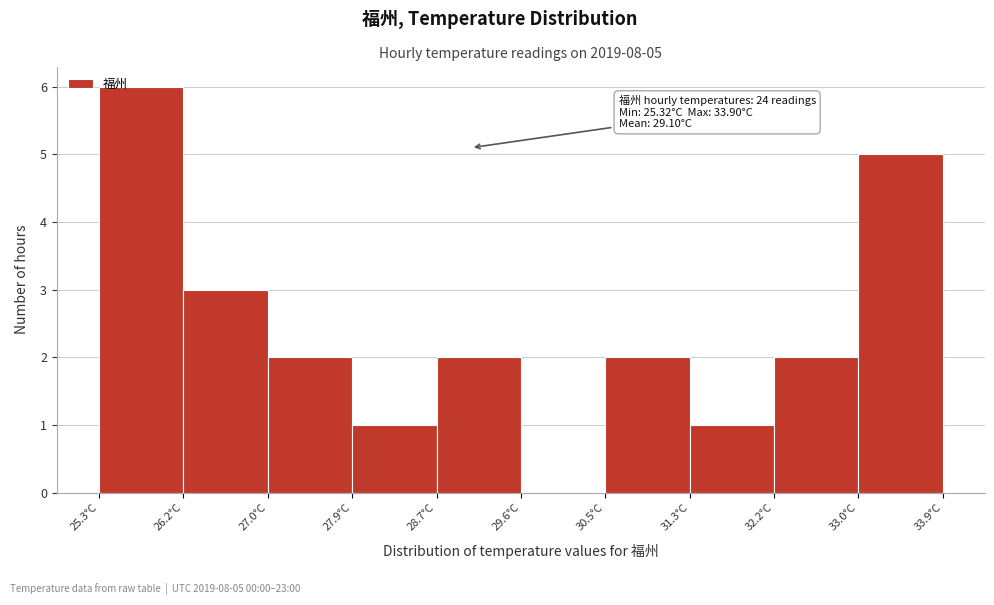

Over which range of the x-axis is the bar tallest?

25.3 to 26.2